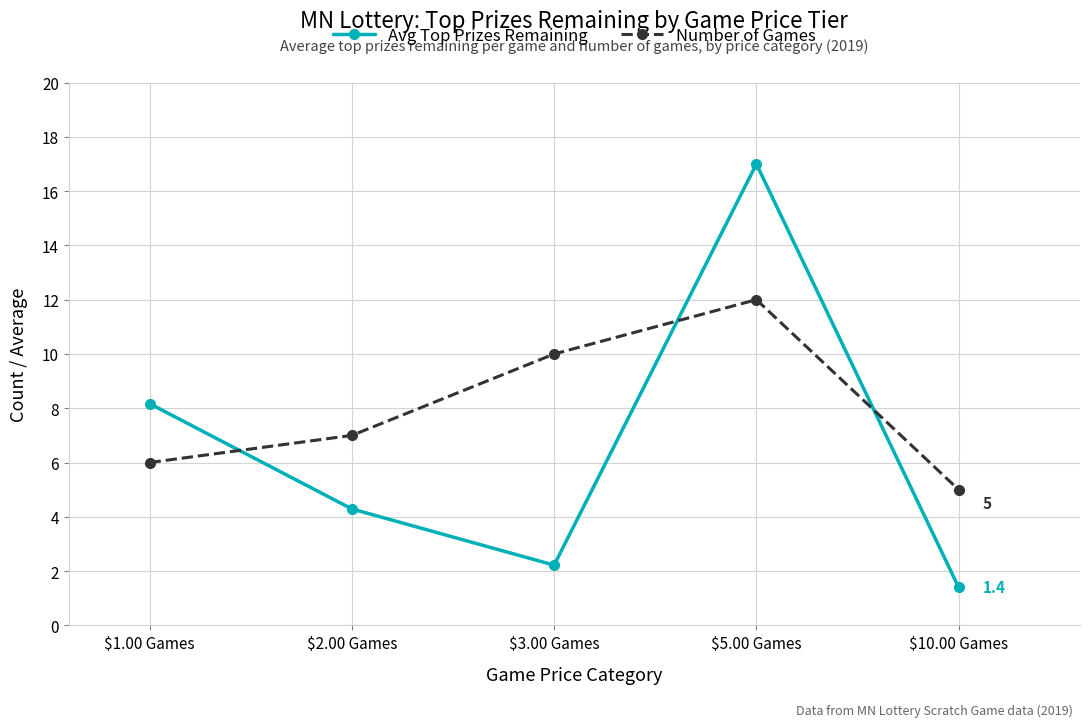

Which series ends up on top after the final intersection of Number of Games and Avg Top Prizes Remaining?

Number of Games